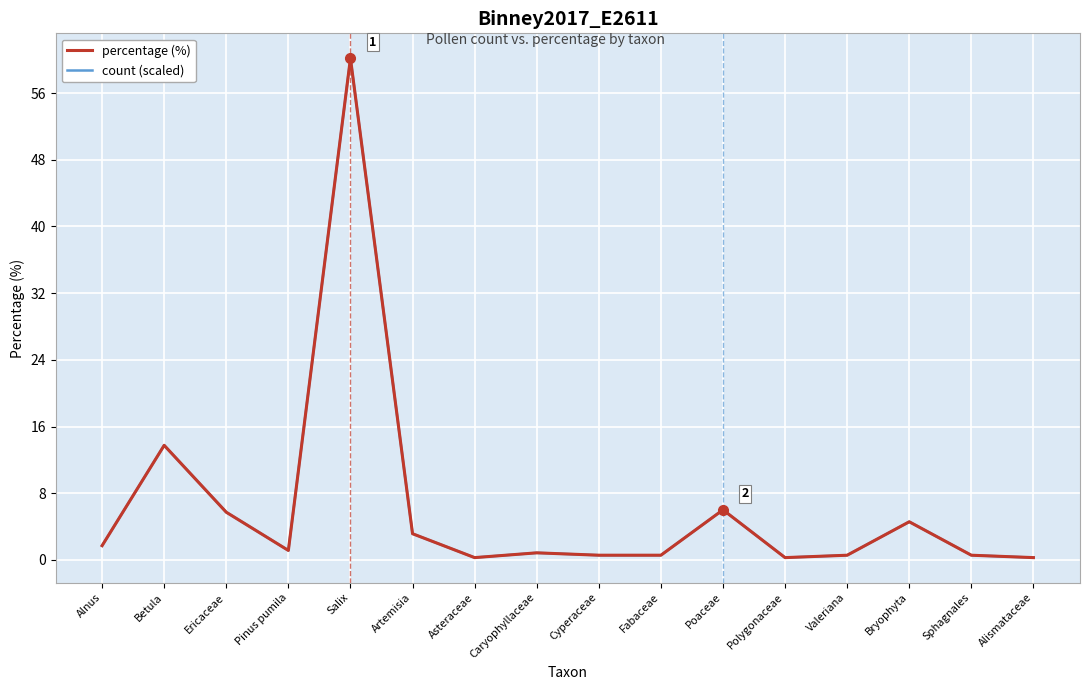

What are all the series names shown in the legend?

percentage (%), count (scaled)